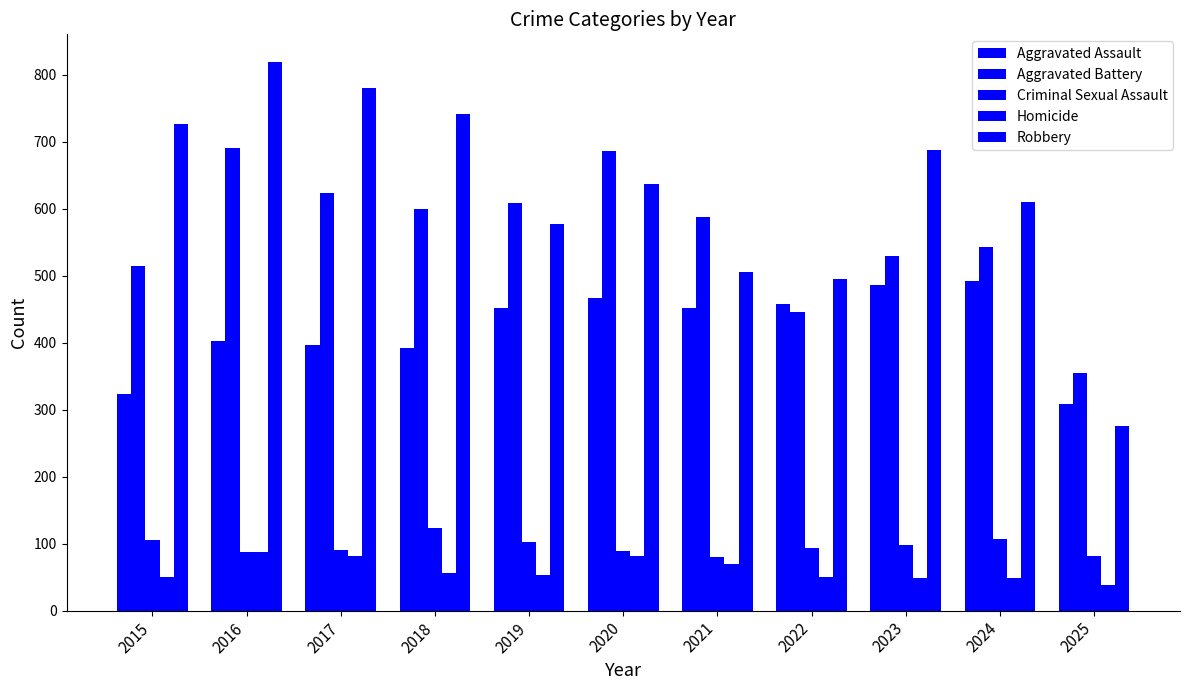

Count the number of categories in the chart.

11